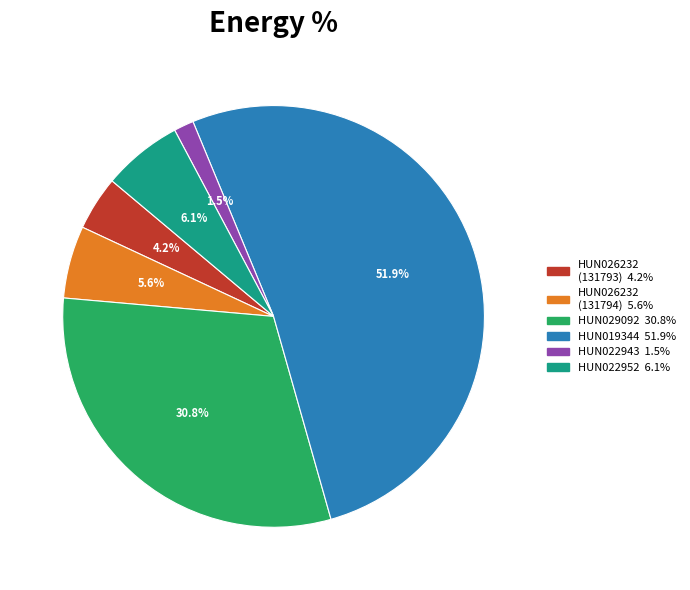

Does HUN026232 (131793) account for over 50% of the chart?

No